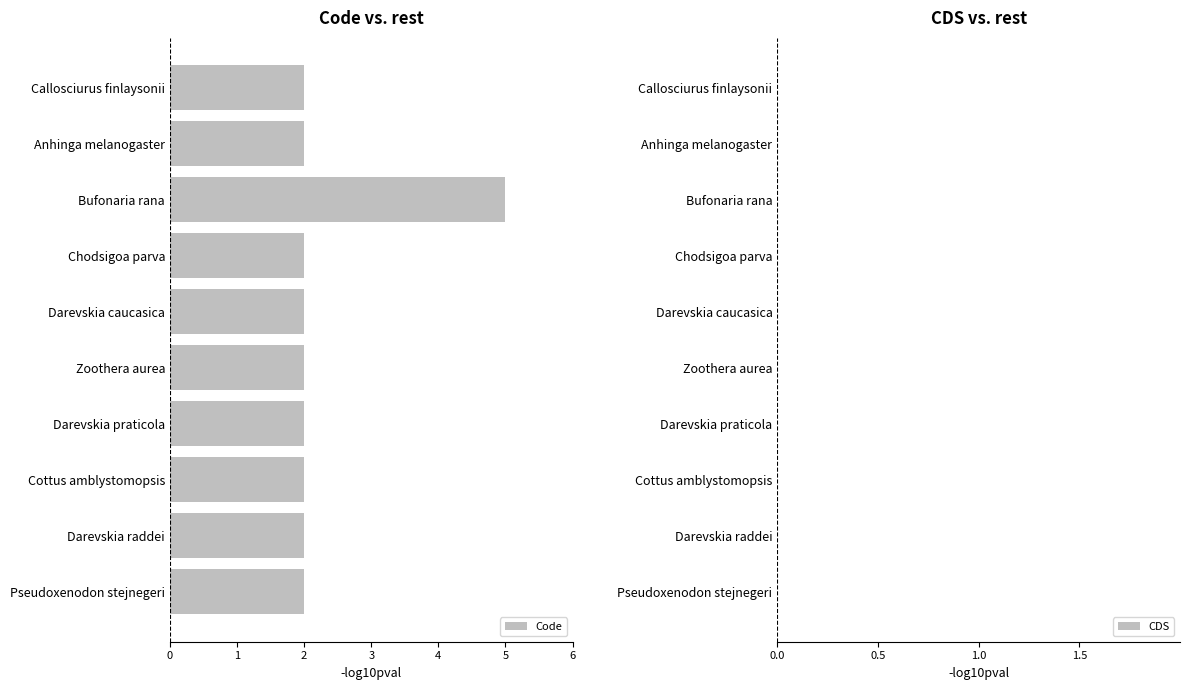

Reading top to bottom, list all the values displayed in this chart.

2	2	5	2	2	2	2	2	2	2